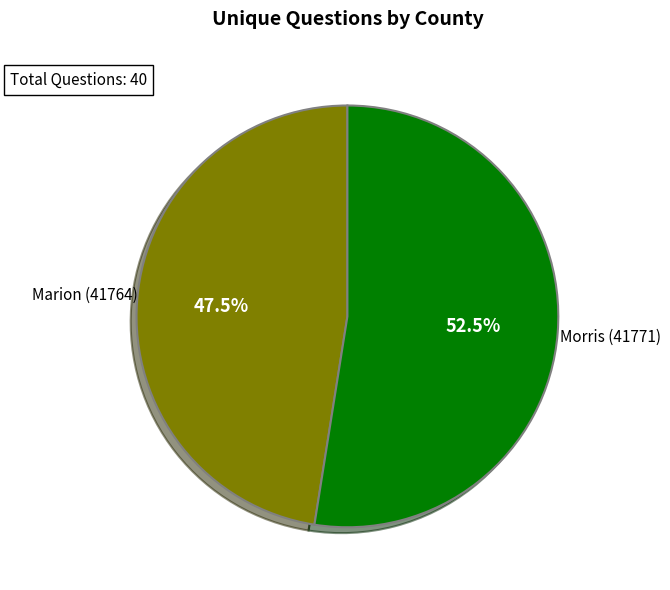

Is there any slice that represents more than half of the pie?

Yes